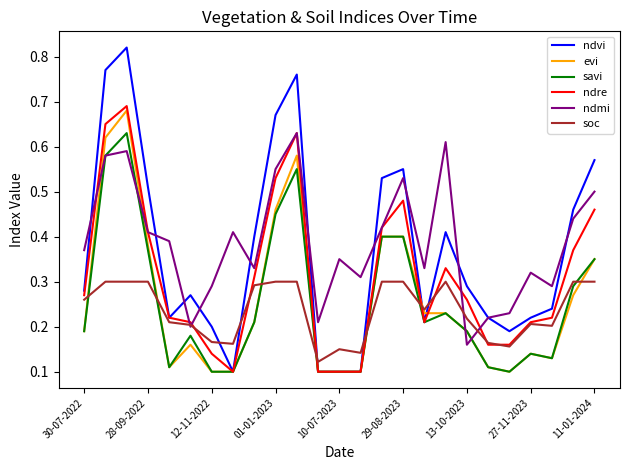

Which series has the largest range (max minus min)?

ndvi